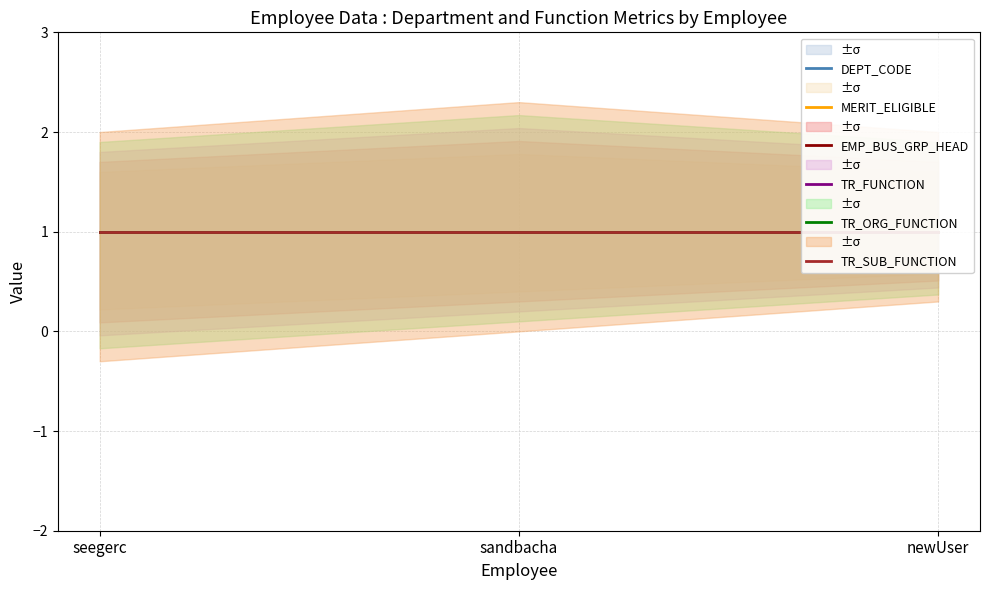

What is the value of the TR_ORG_FUNCTION point at the 1st from the left?

1